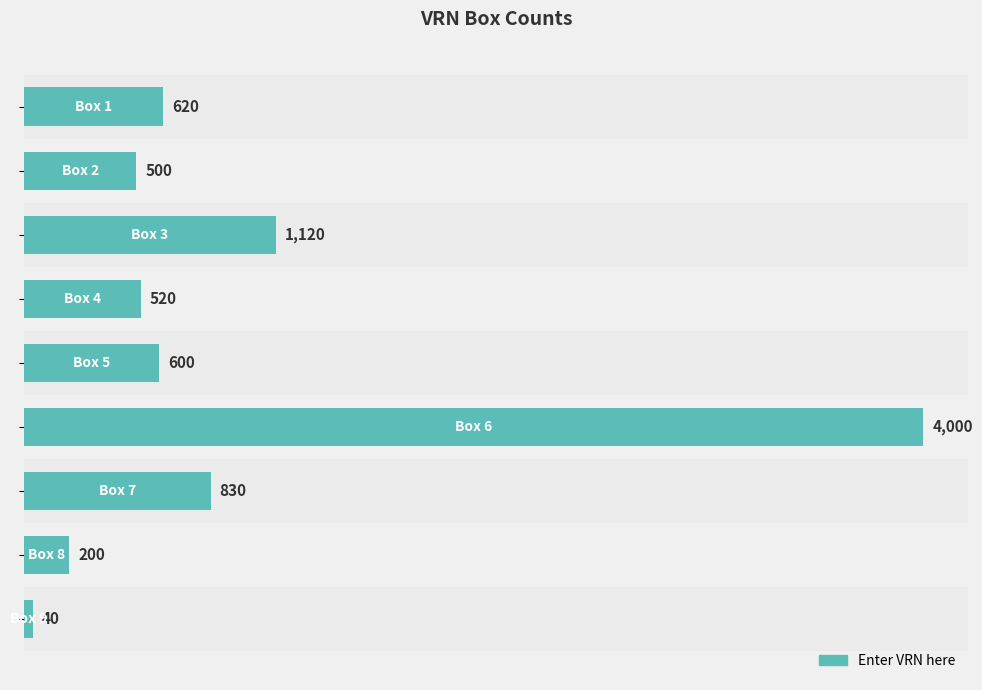

How many values are below 600?

4